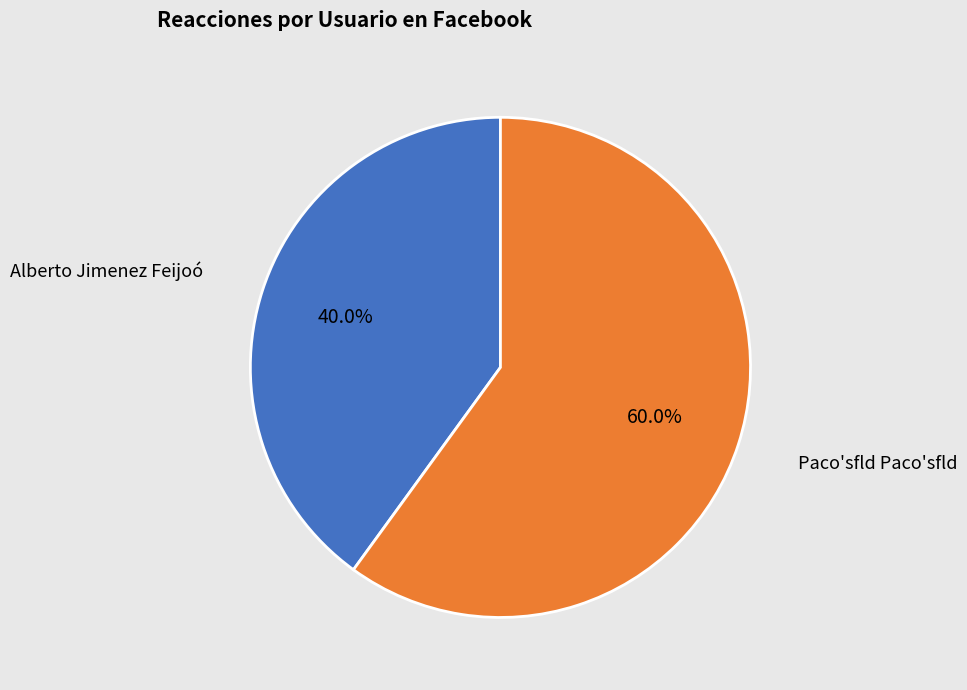

Which slice represents more than half of the pie?

Paco'sfld Paco'sfld